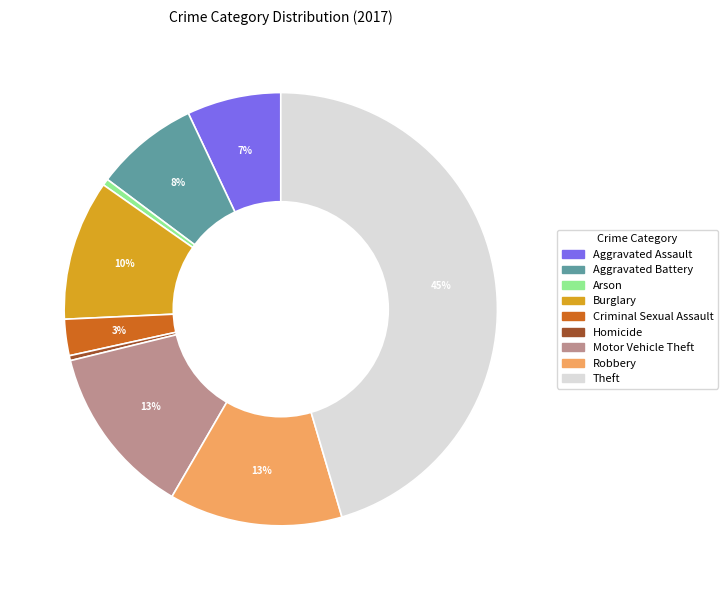

Does Arson account for over 50% of the chart?

No